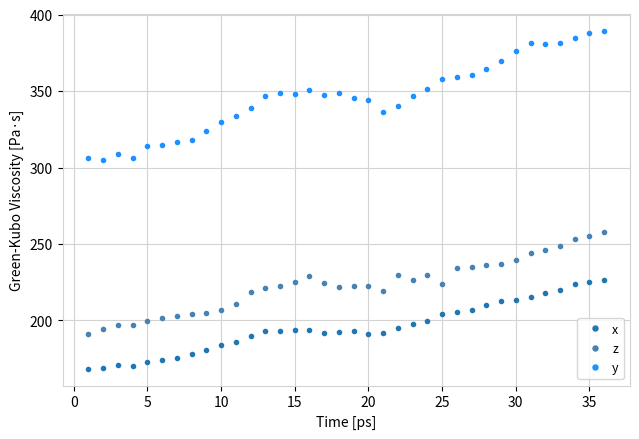

What are all the series names shown in the legend?

x, z, y